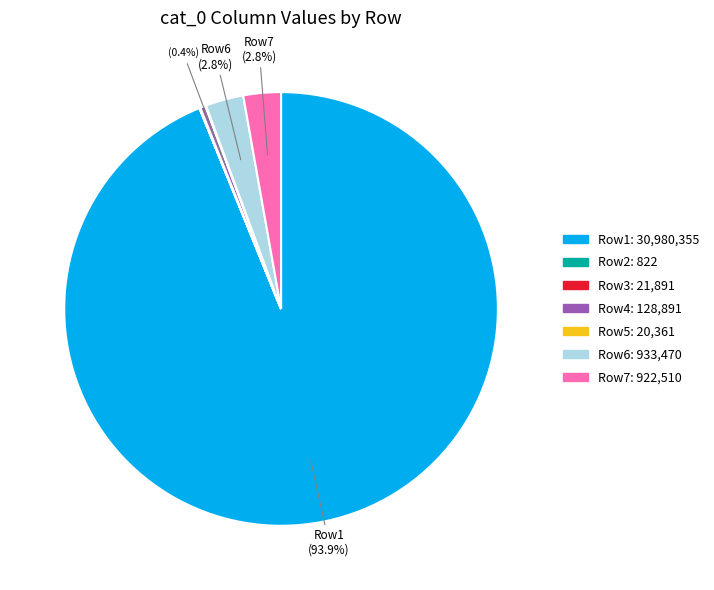

Is there a majority slice in this chart?

Yes